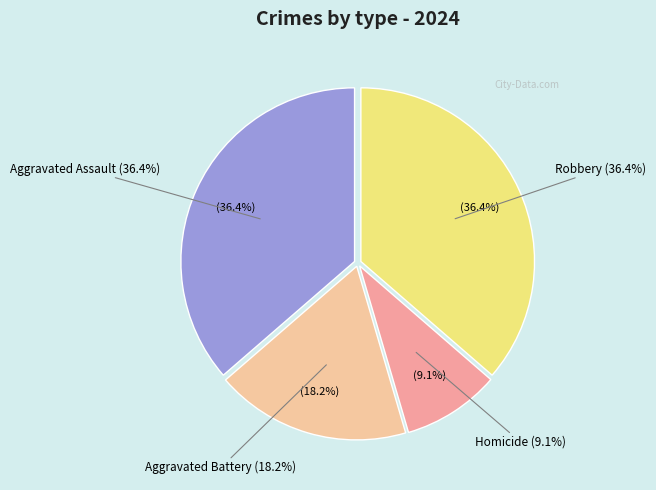

The Aggravated Assault slice represents 49% of the pie. True or false?

False